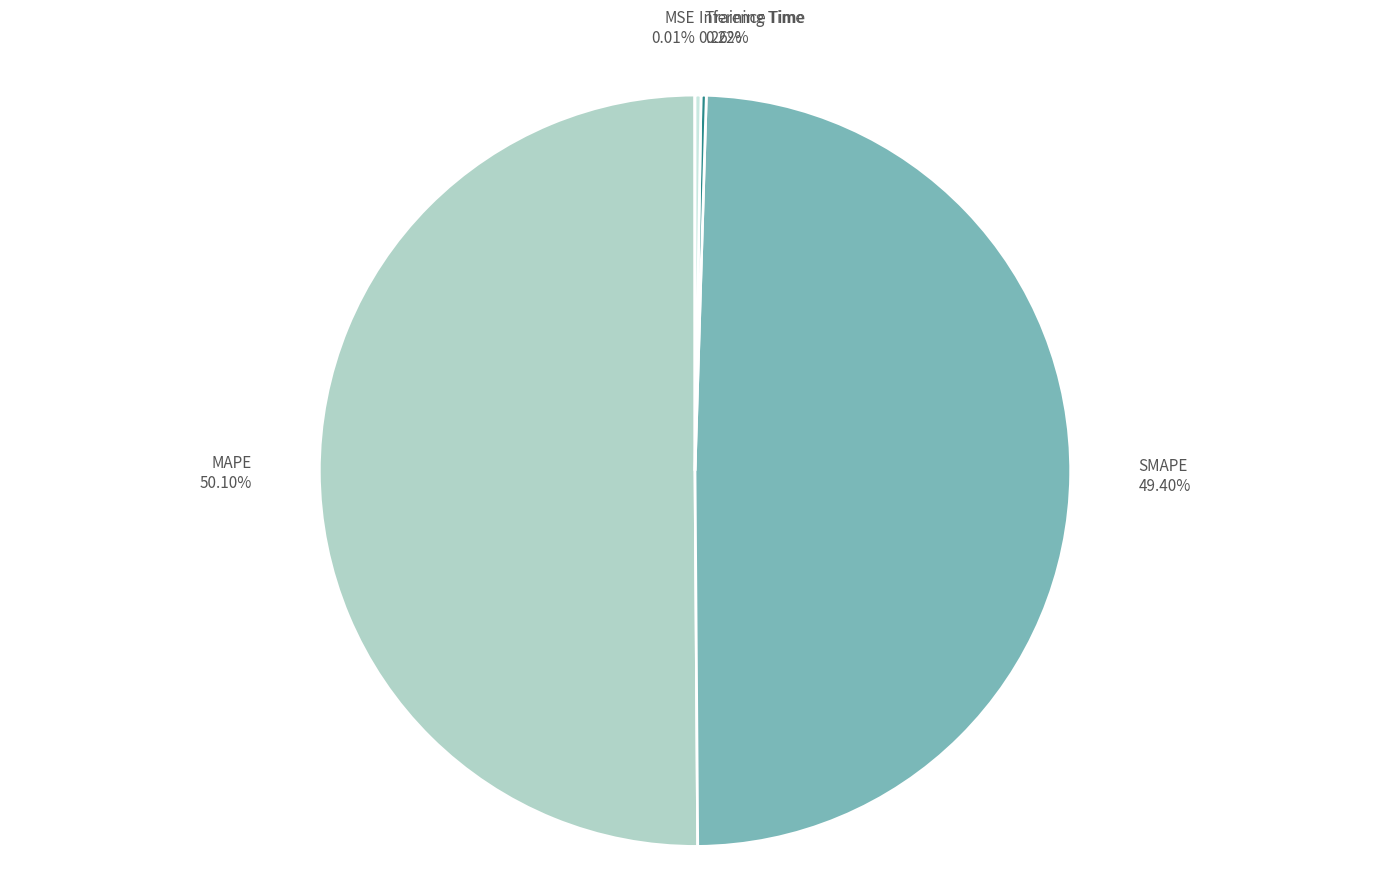

What percentage is NOT represented by MAPE?

49.9%